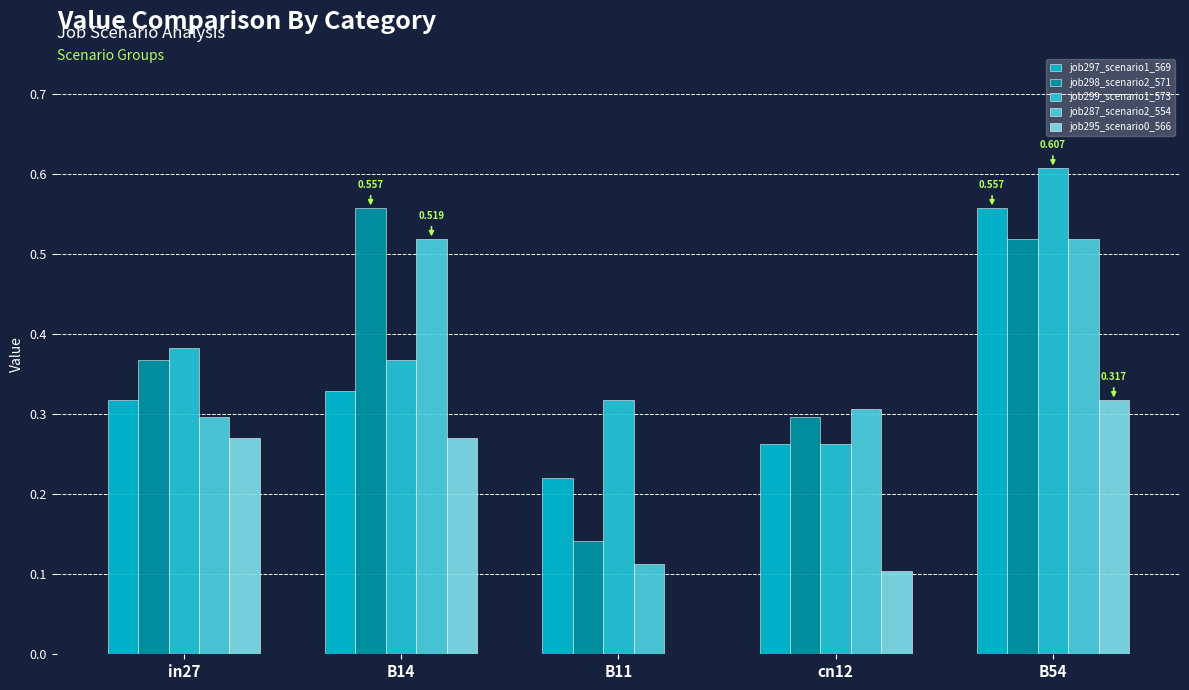

At which category is the sum across all series the highest?

B54